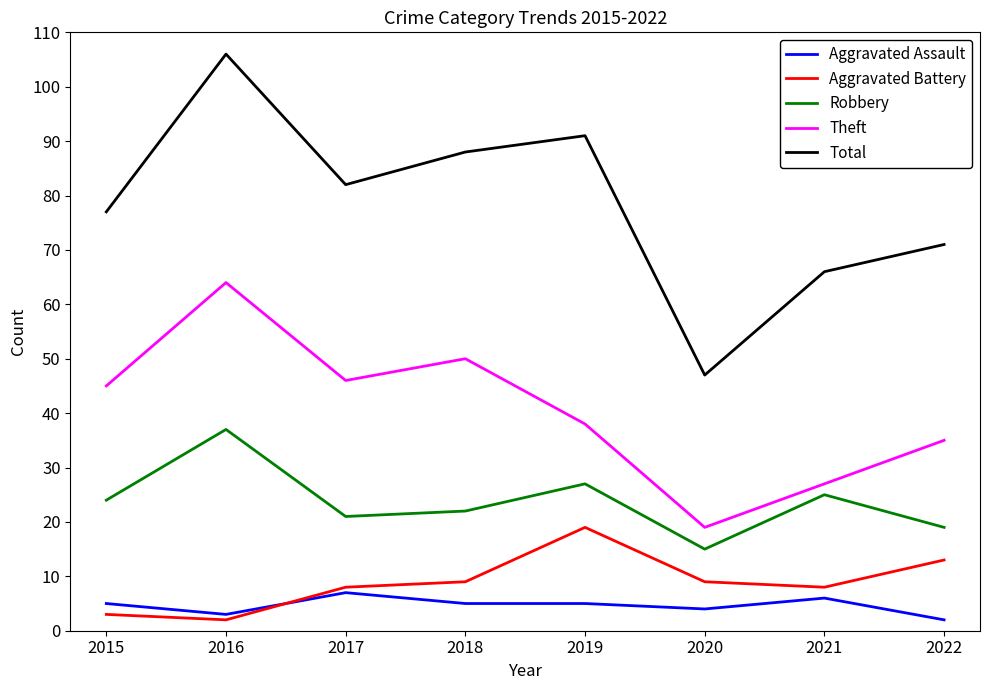

Which category has the lowest value in the Theft series?

2020